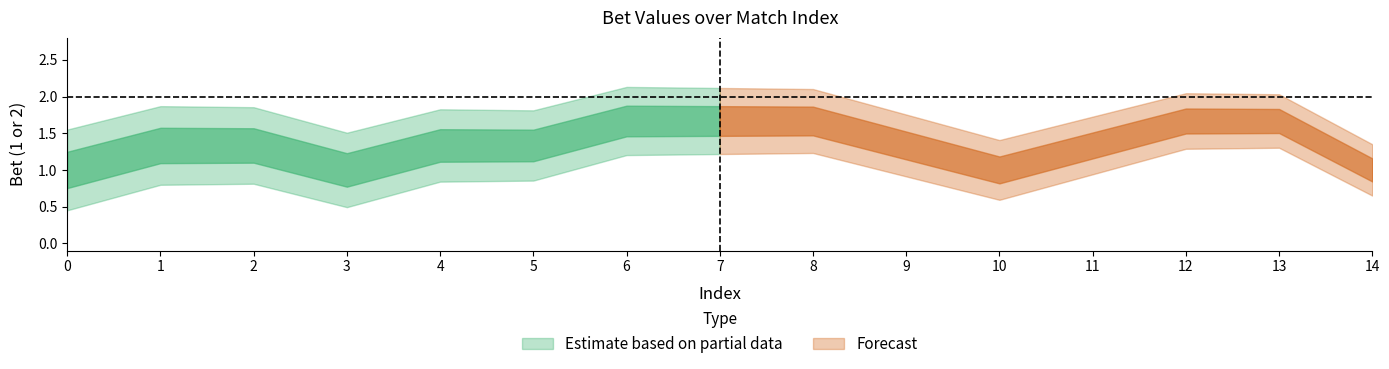

How many values are between 1 and 2?

15